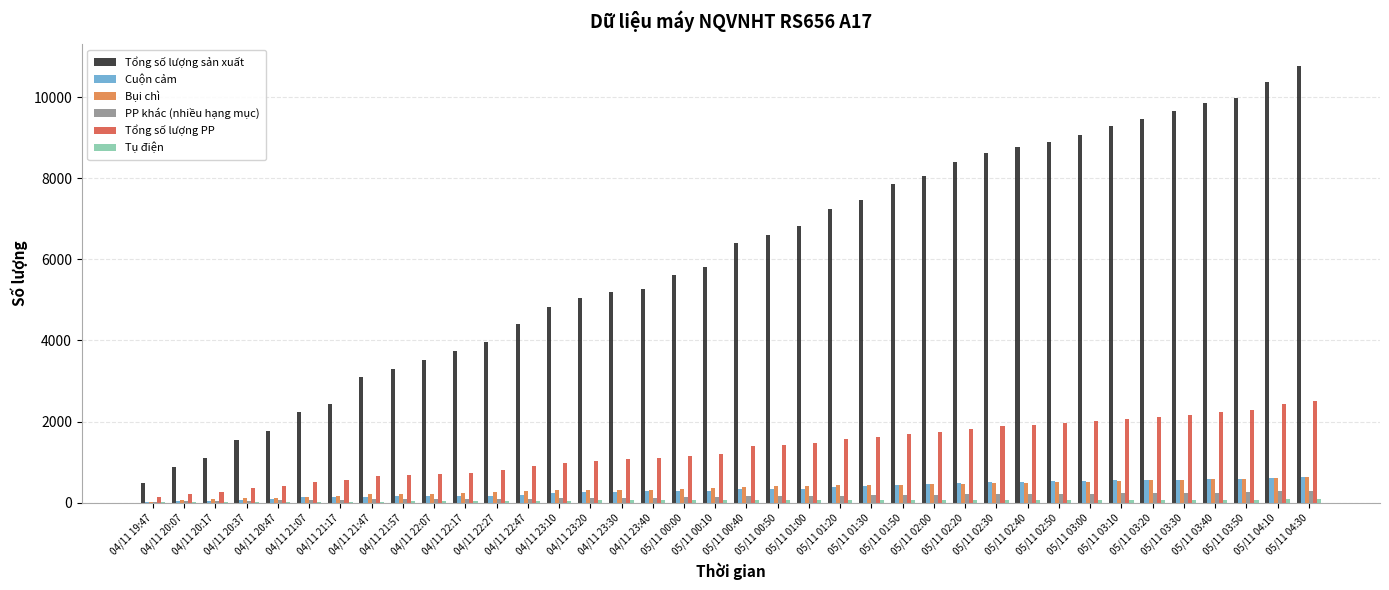

What is the sum of all Tổng số lượng sản xuất values?

227861